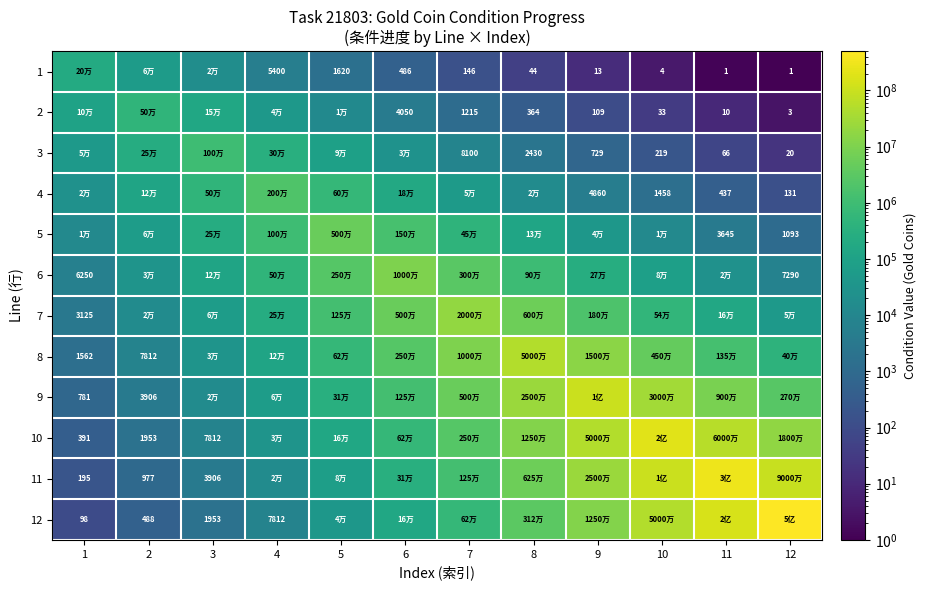

Which category has the highest value in the 5 series?

5